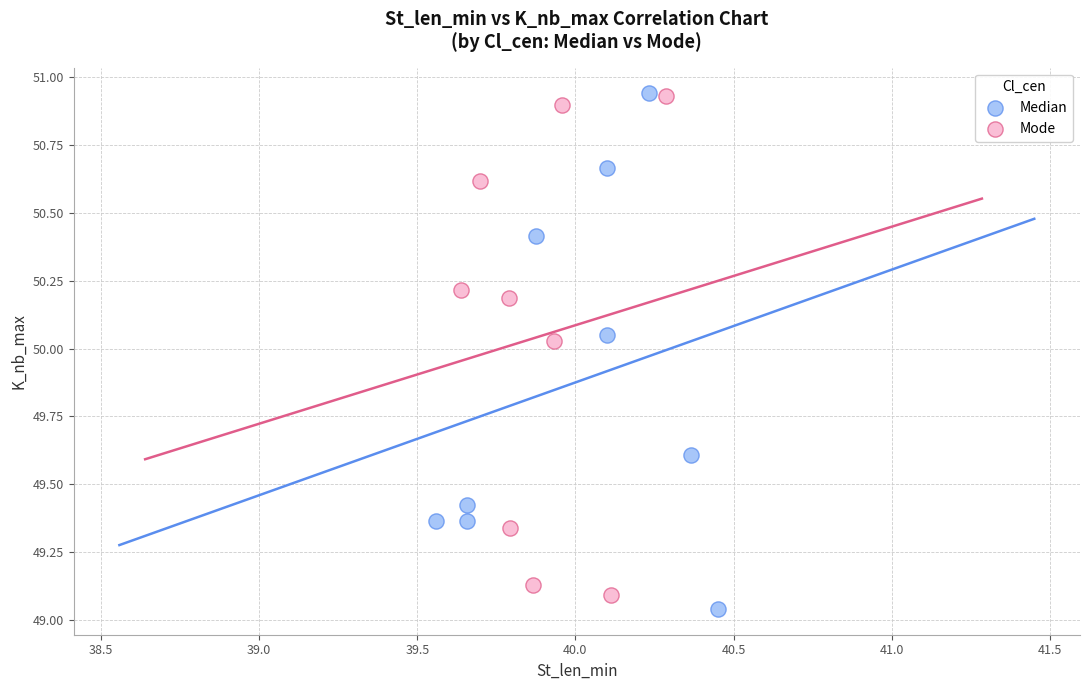

Which series reaches the minimum Y coordinate?

Median